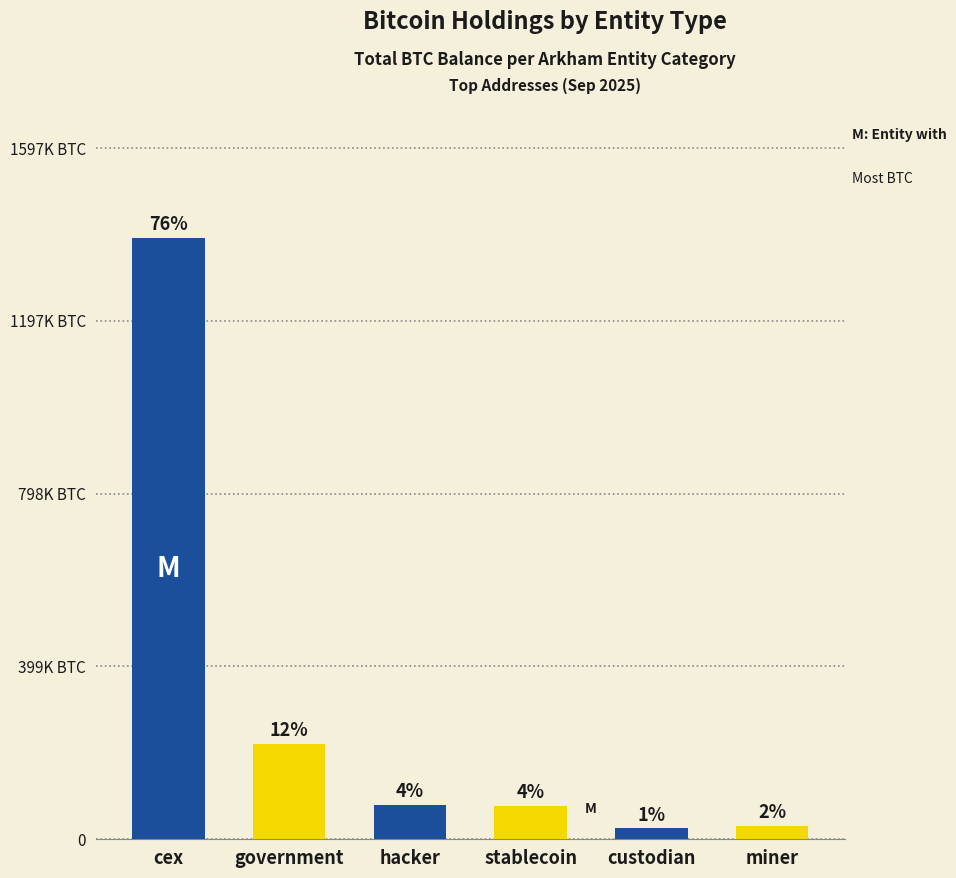

Is it true that the value at custodian is 24959.9?

True